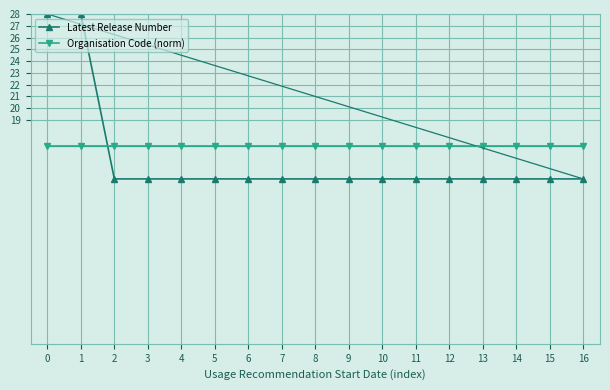

Which series changed the most between 0 and 10?

Latest Release Number